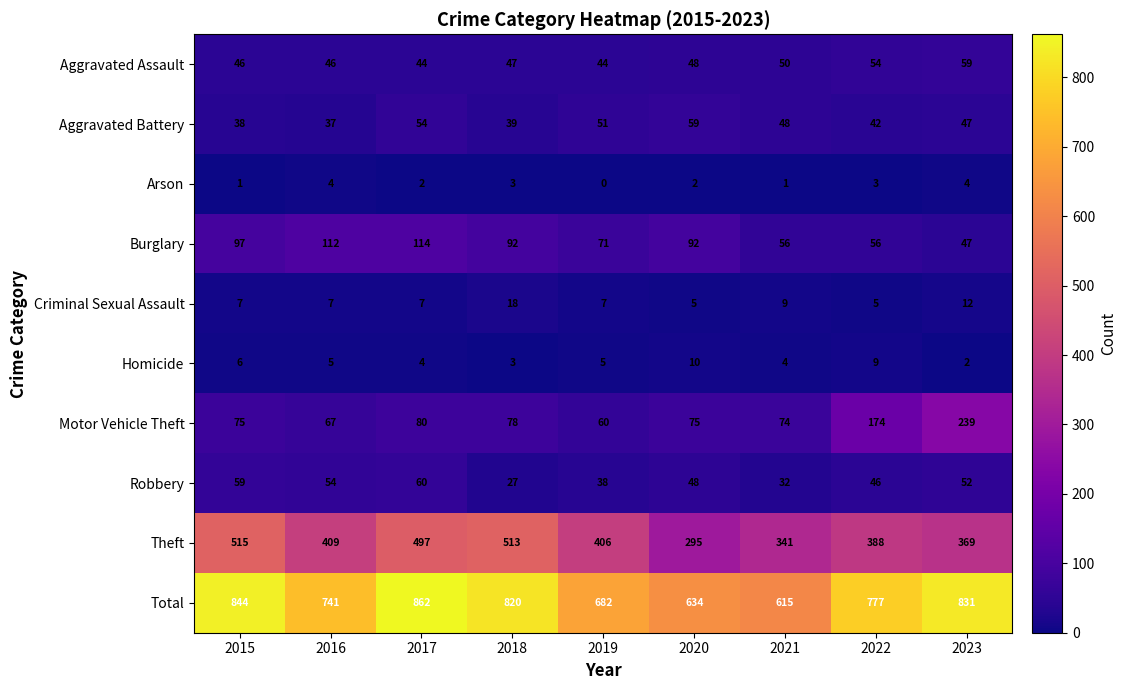

Between 2020 and 2021, which series saw the biggest shift?

Theft